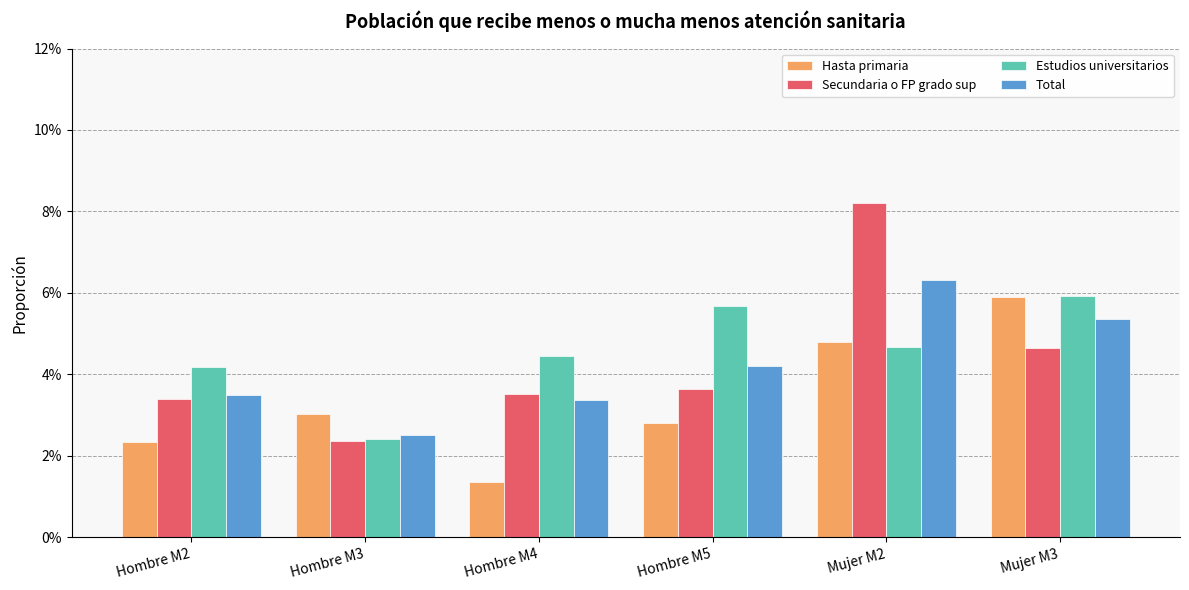

What is the maximum value shown in the chart?

0.1